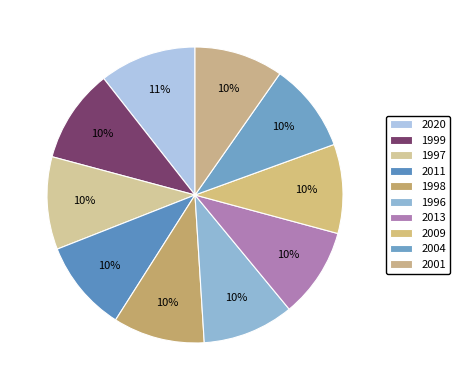

How many slices are in this pie chart?

10